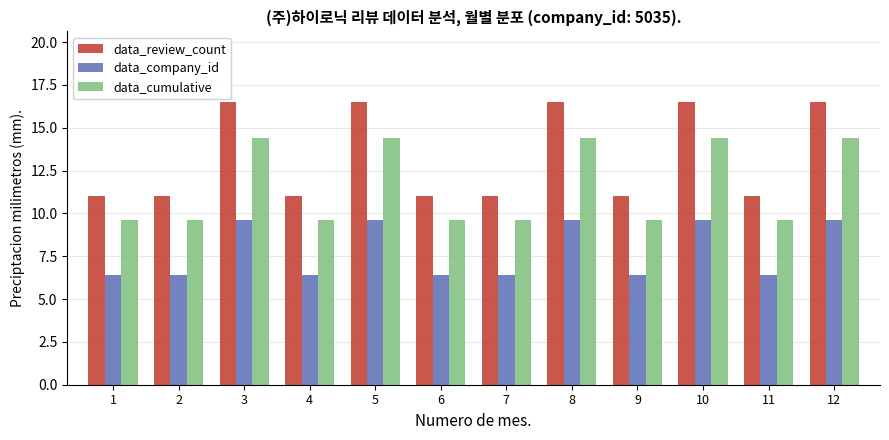

How many series are shown in this chart?

3